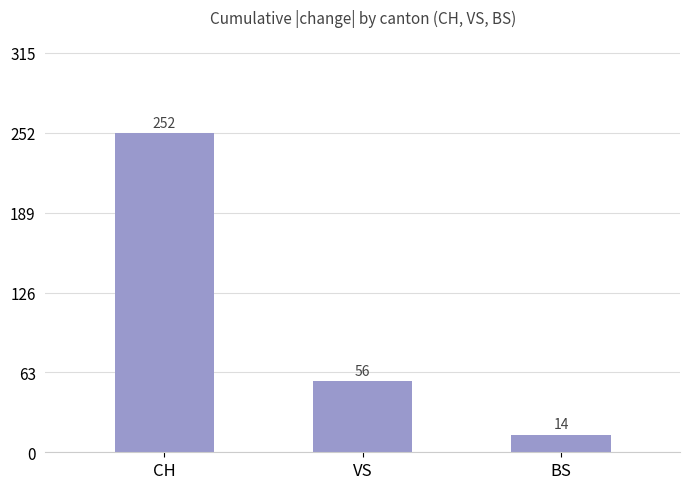

Approximately how many times larger is the value at VS compared to BS?

4.0